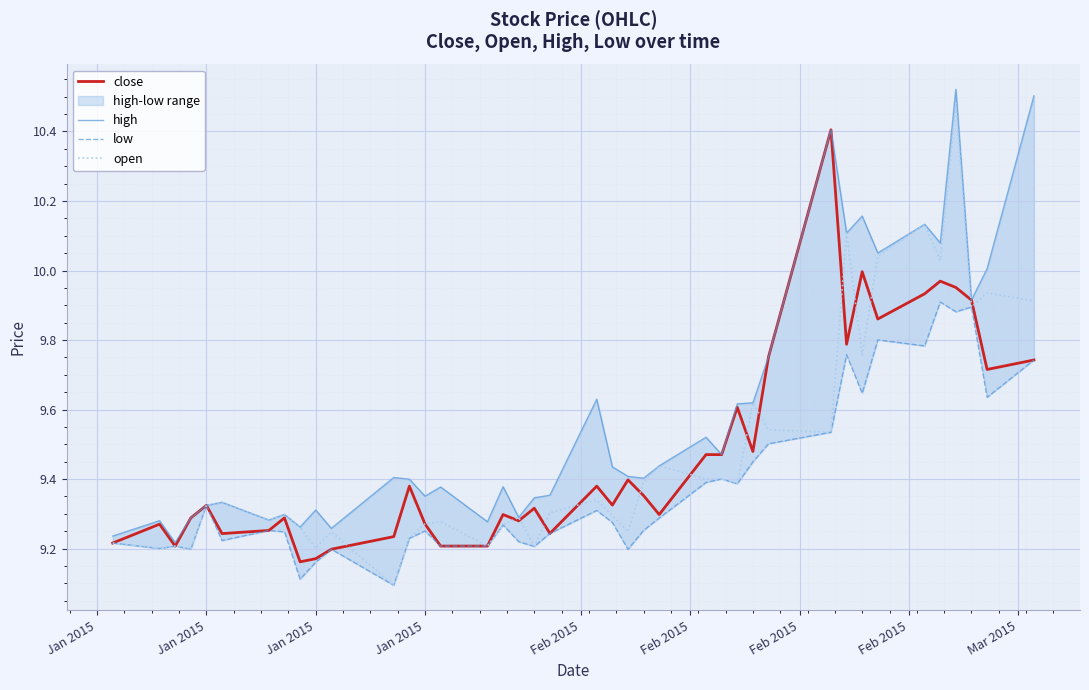

What is the approximate value of open at Jan 2015?

9.2